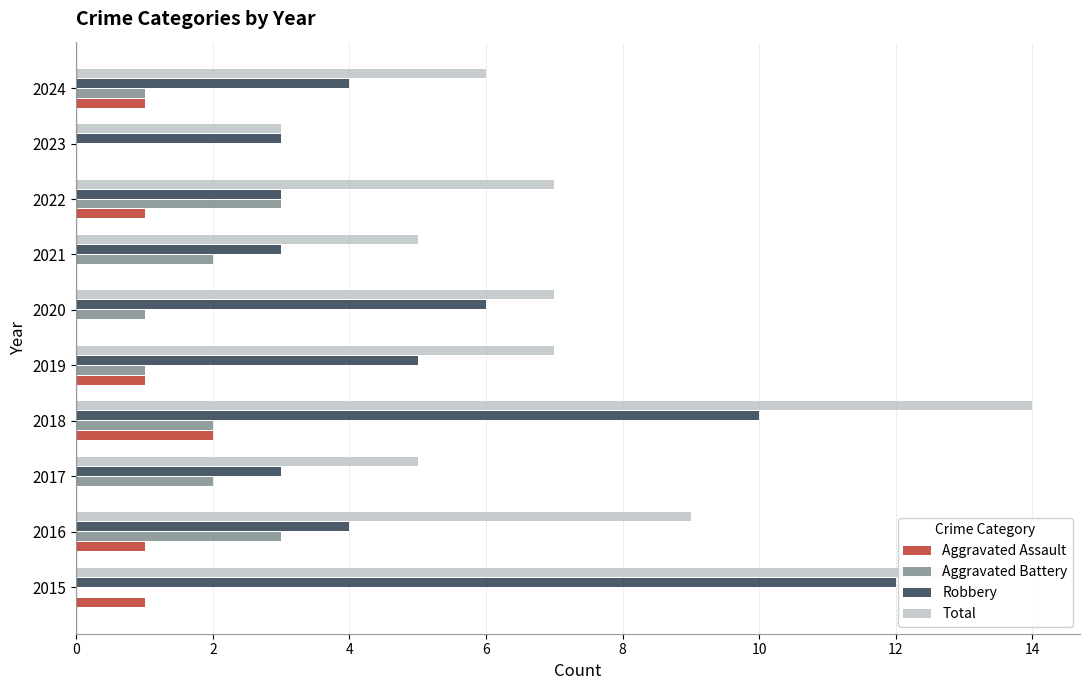

What is the sum of all Total values?

76